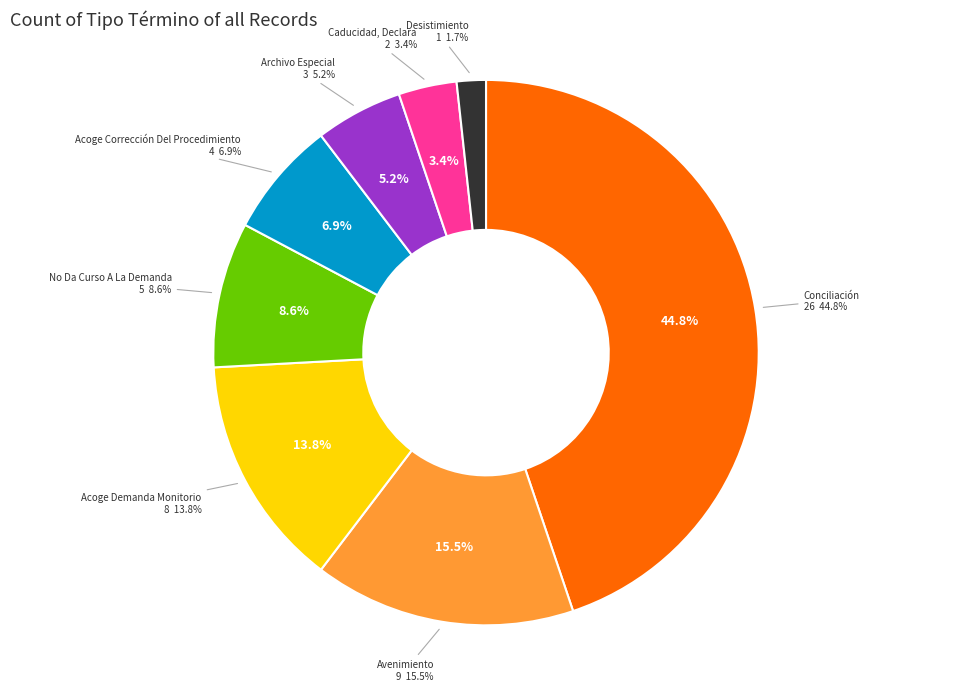

How many slices are in this pie chart?

8